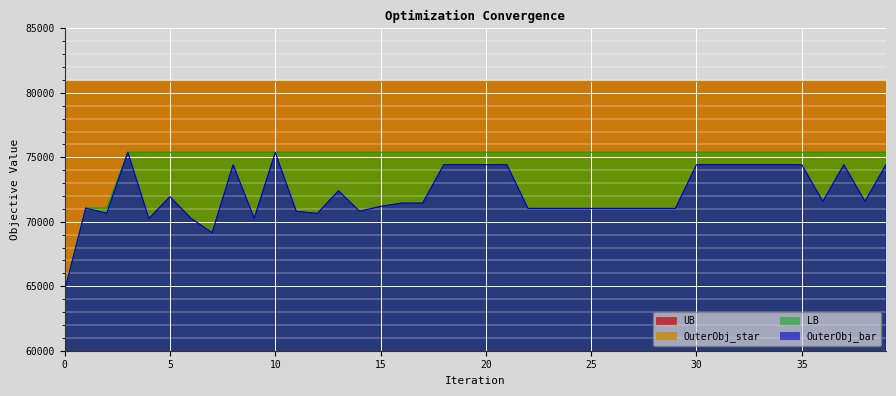

In OuterObj_bar, how many points are lower than both neighbors (excluding endpoints)?

10